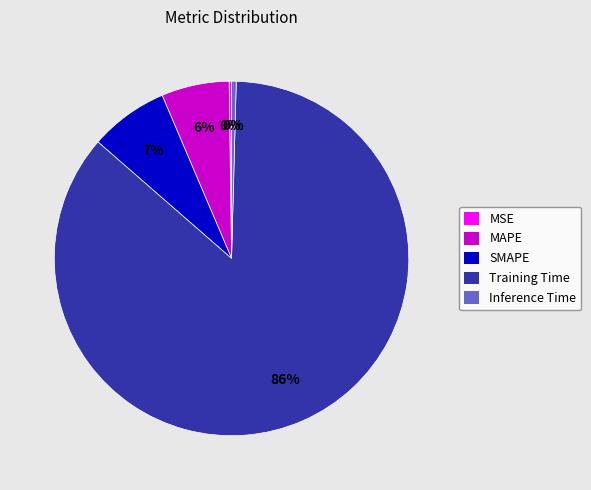

To the nearest percent, what portion does MAPE represent?

6%